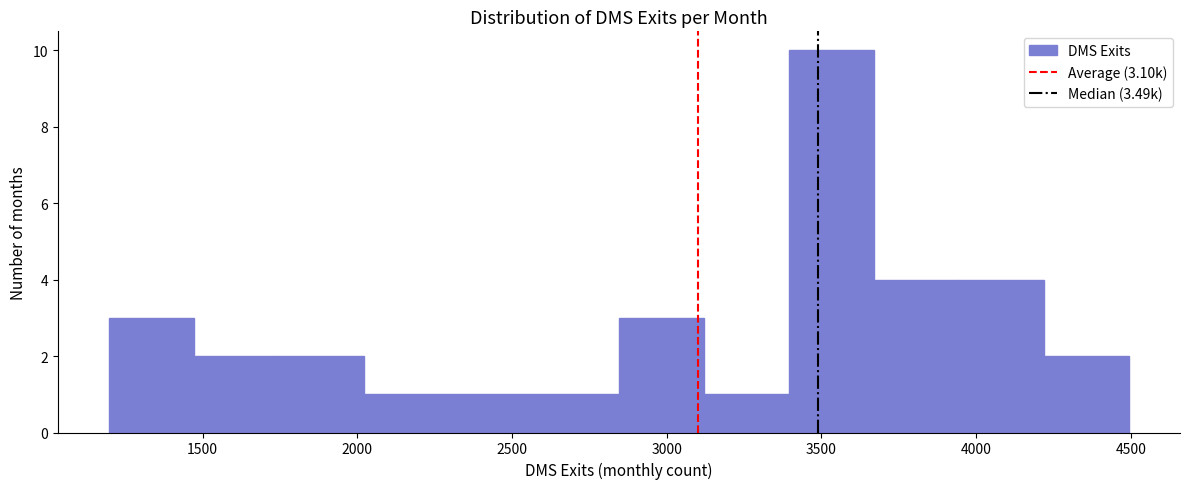

Over which range of the x-axis is the bar tallest?

3400 to 3650